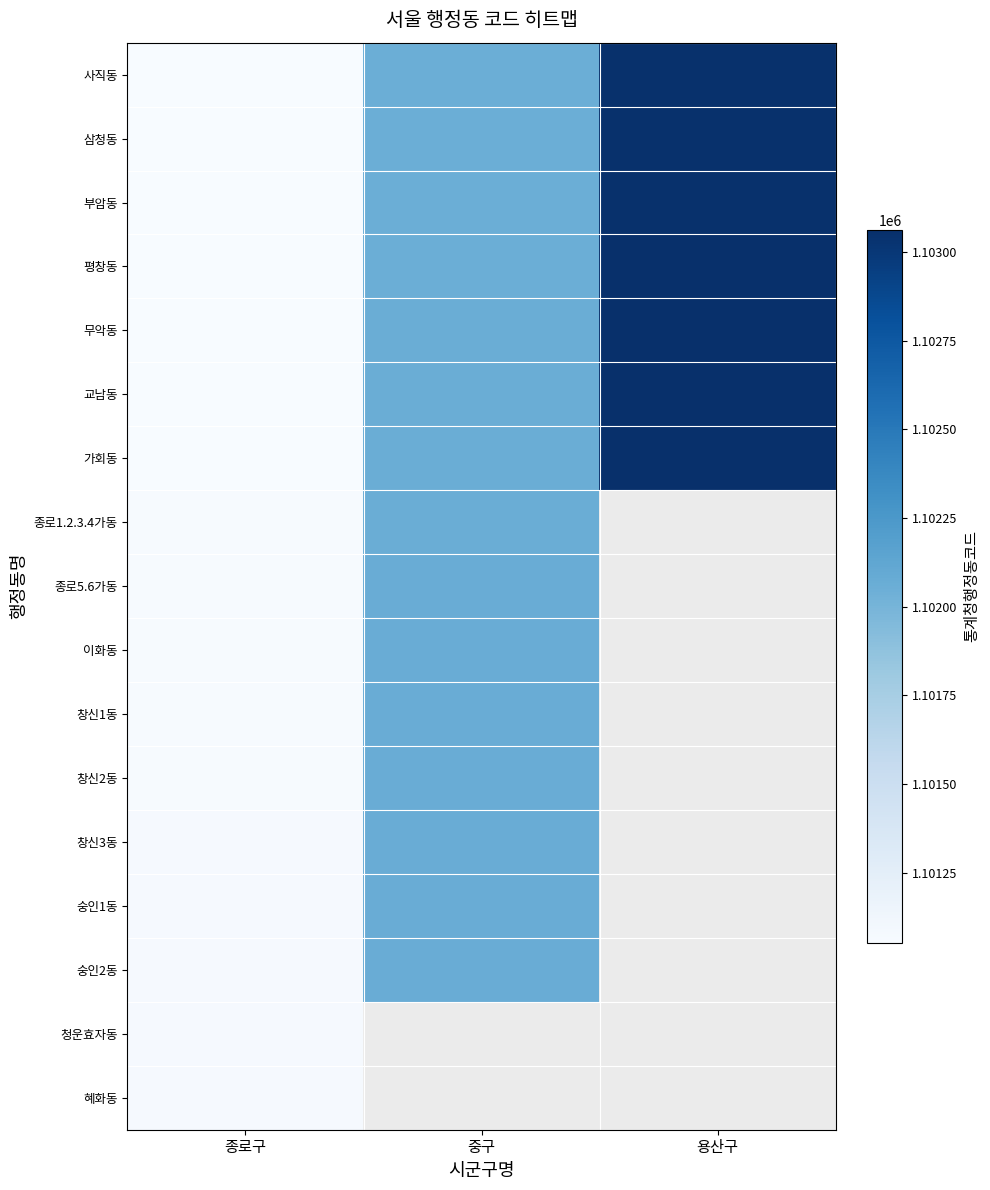

Between 종로구 and 용산구, which series saw the biggest shift?

가회동